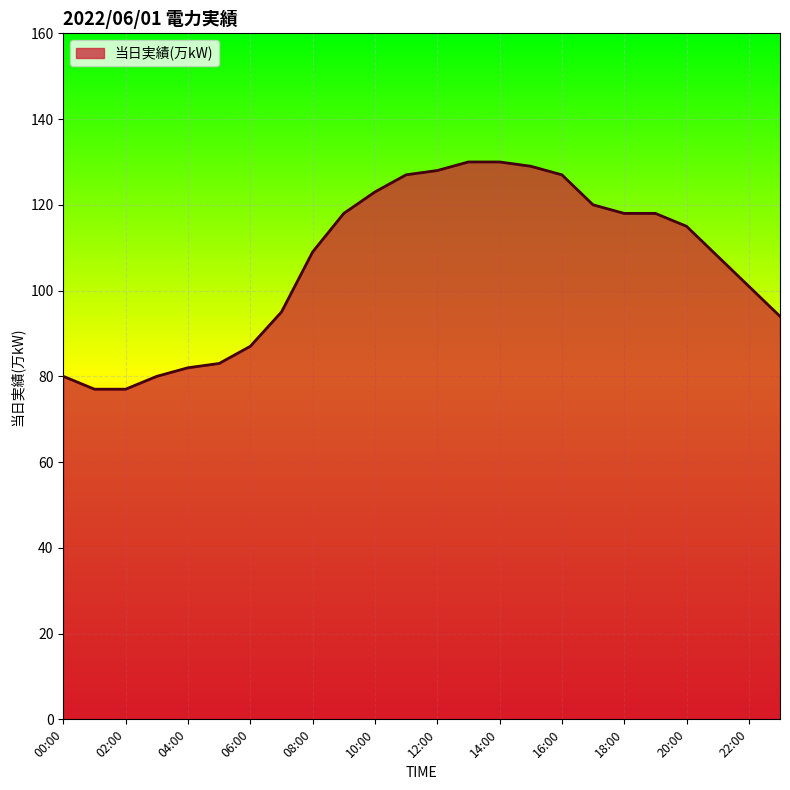

What is the maximum value shown in the chart?

130